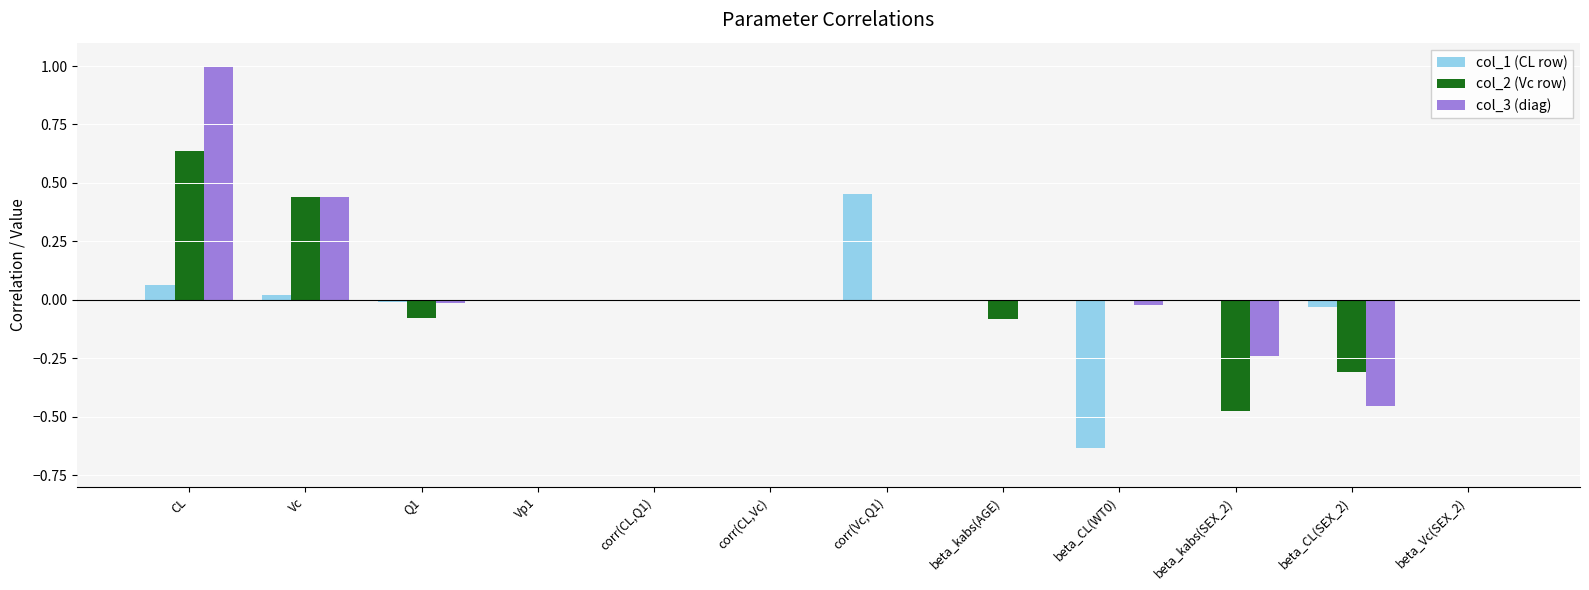

How many series are shown in this chart?

3